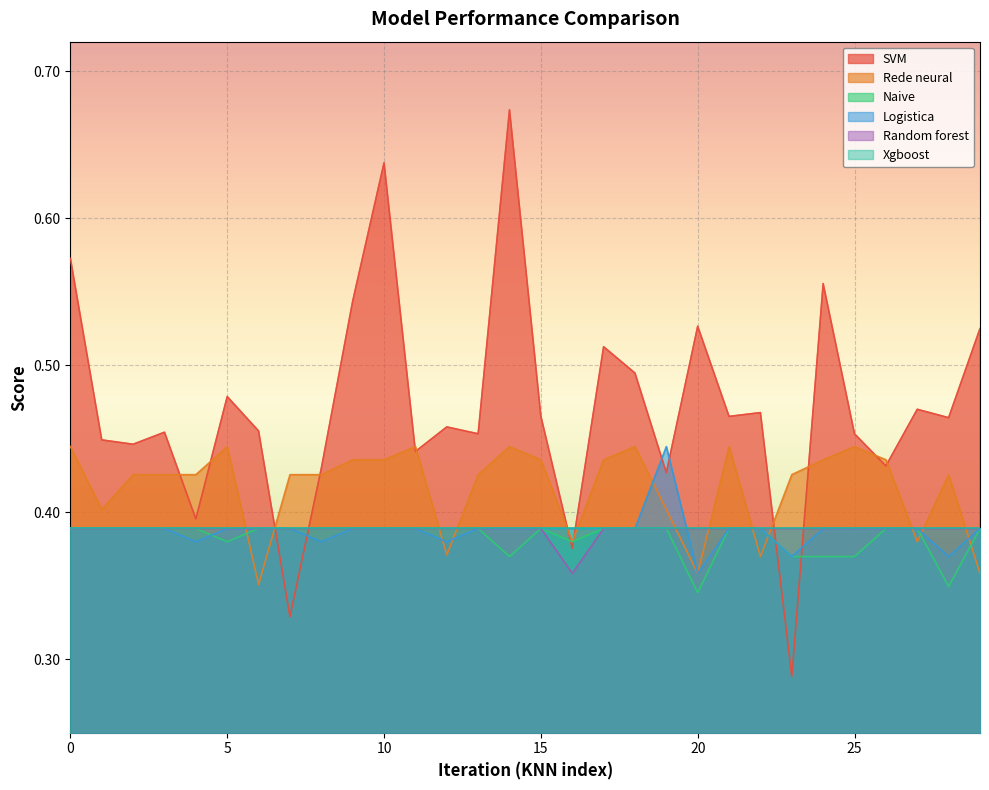

The value of Naive at 26 is 0.4. True or false?

True